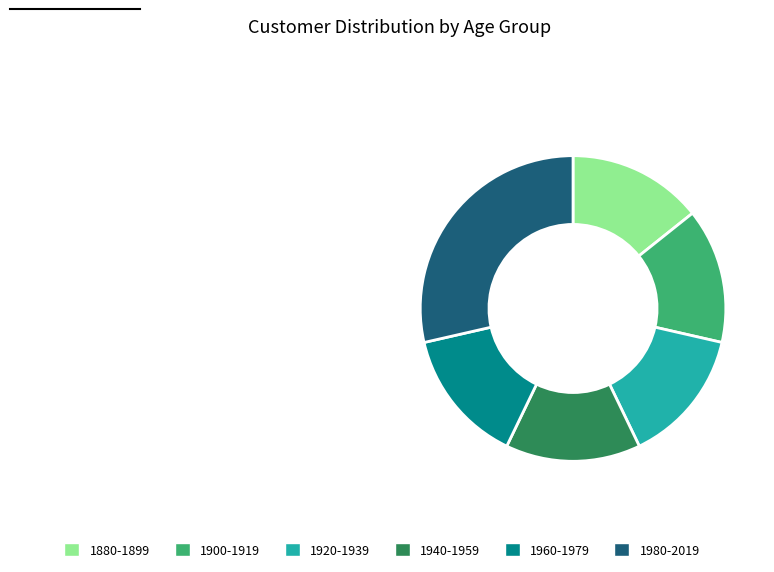

Is it true that 1880-1899 is 3% of the pie?

False